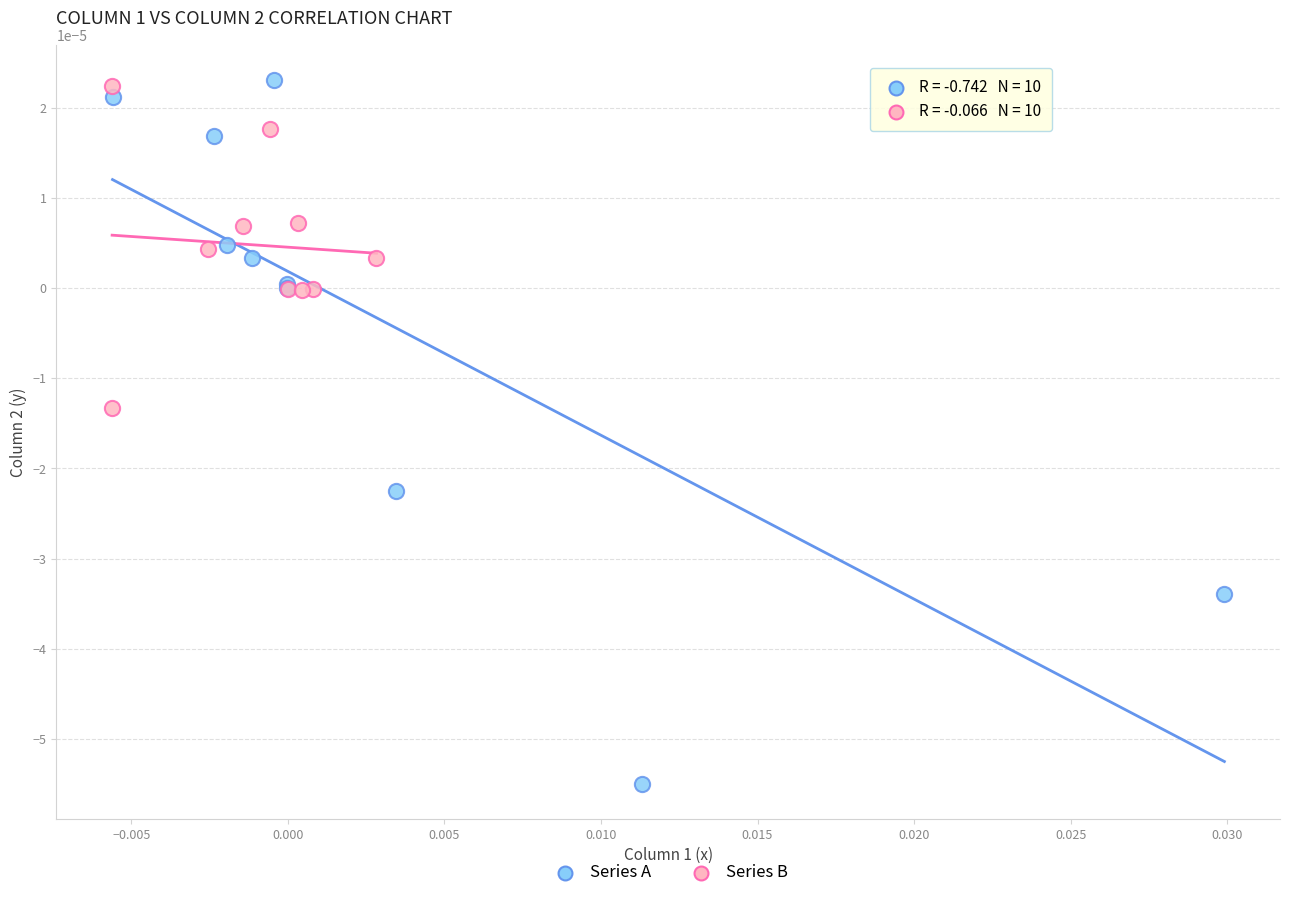

What are all the series names shown in the legend?

Series A, Series B